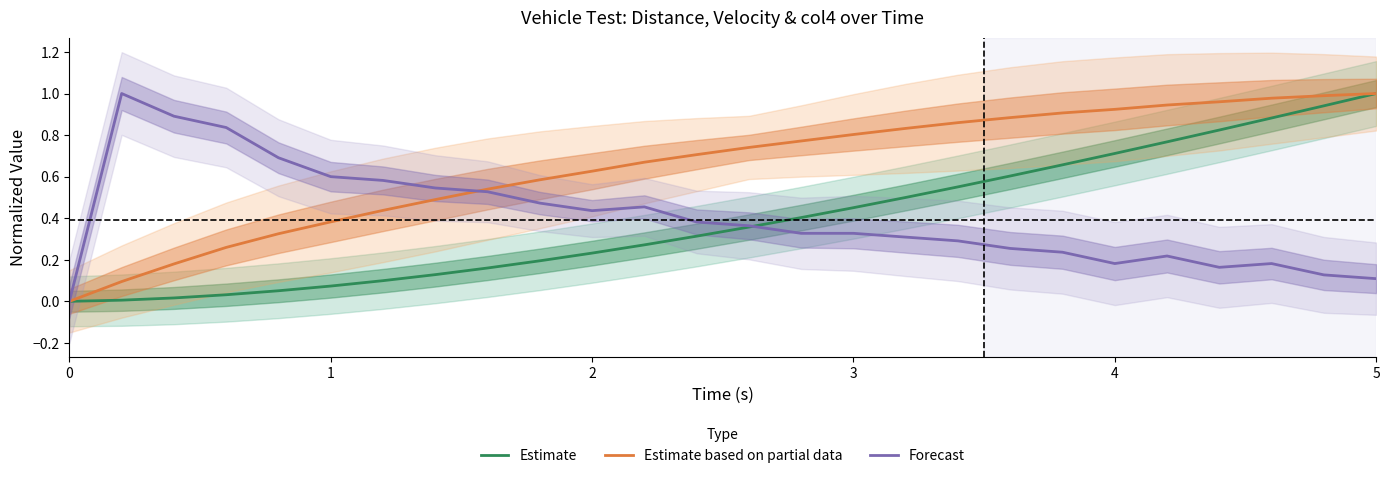

True or false: Estimate has a value of 0.2 at 4.

False